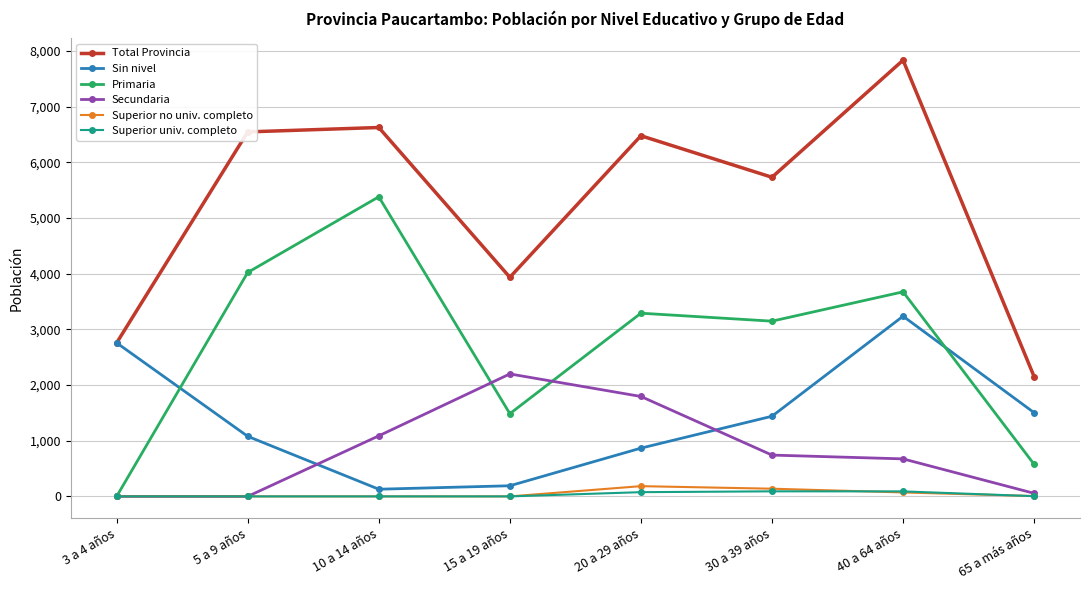

How many interior local valleys does the Sin nivel series have?

1